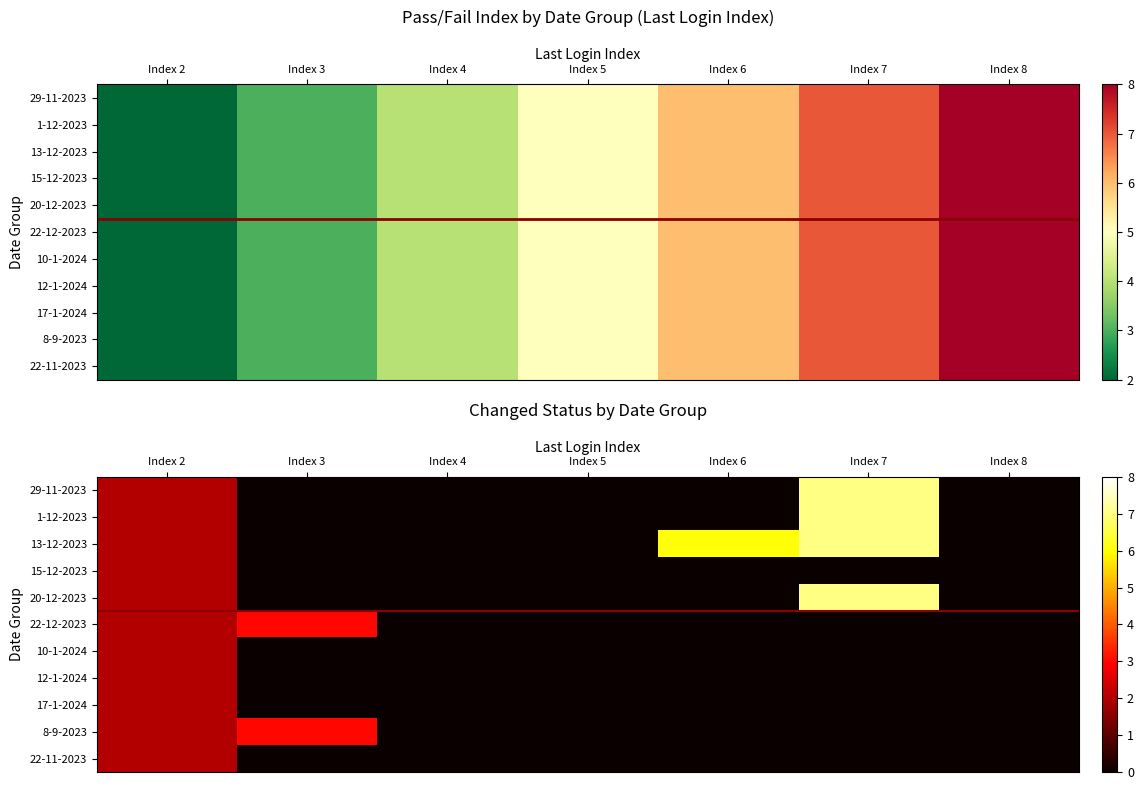

How many categories are shown in the chart?

7